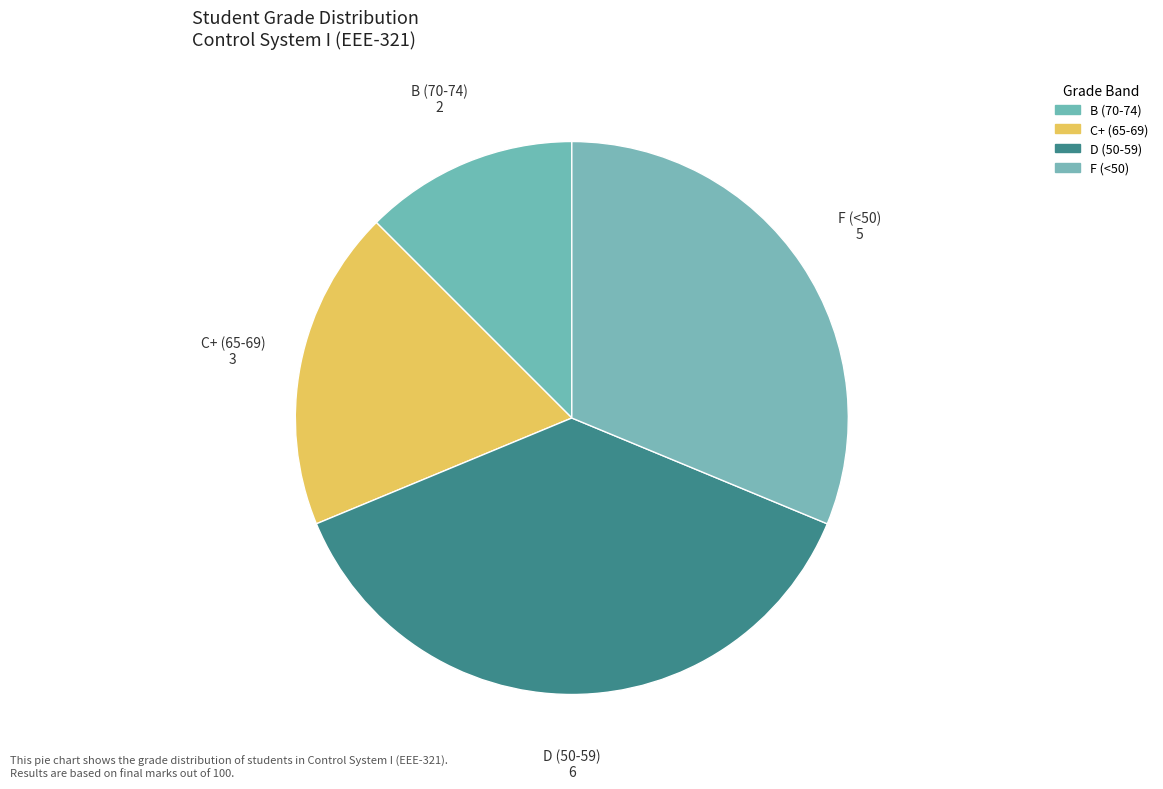

How many slices are in this pie chart?

4